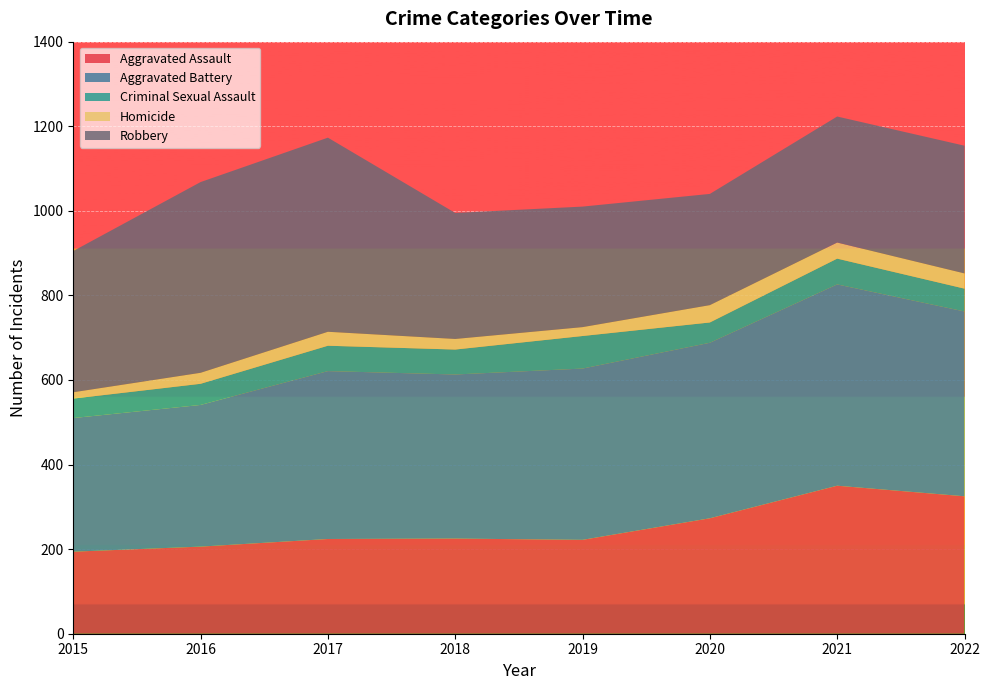

Reading right to left, transcribe all the data shown in this chart.

Aggravated Assault: 325	350	273	222	225	224	206	194
Aggravated Battery: 437	476	415	405	388	397	335	316
Criminal Sexual Assault: 54	61	48	77	59	60	50	46
Homicide: 36	38	41	21	25	33	26	15
Robbery: 302	298	263	285	298	459	451	334